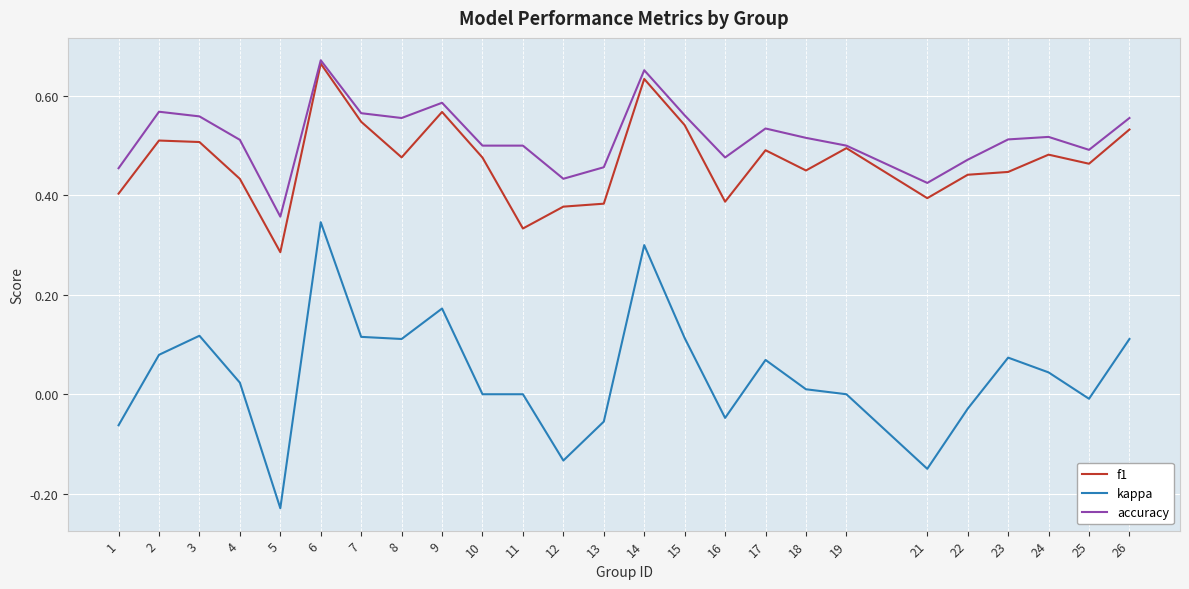

Which series has the largest range (max minus min)?

kappa